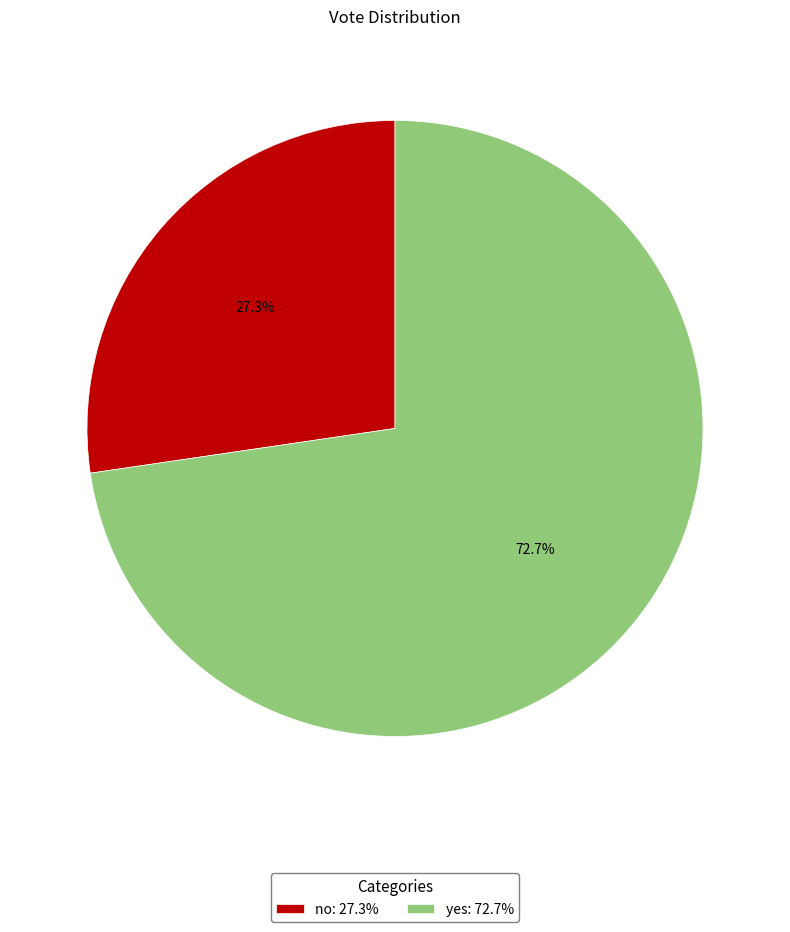

How many segments does this pie chart have?

2